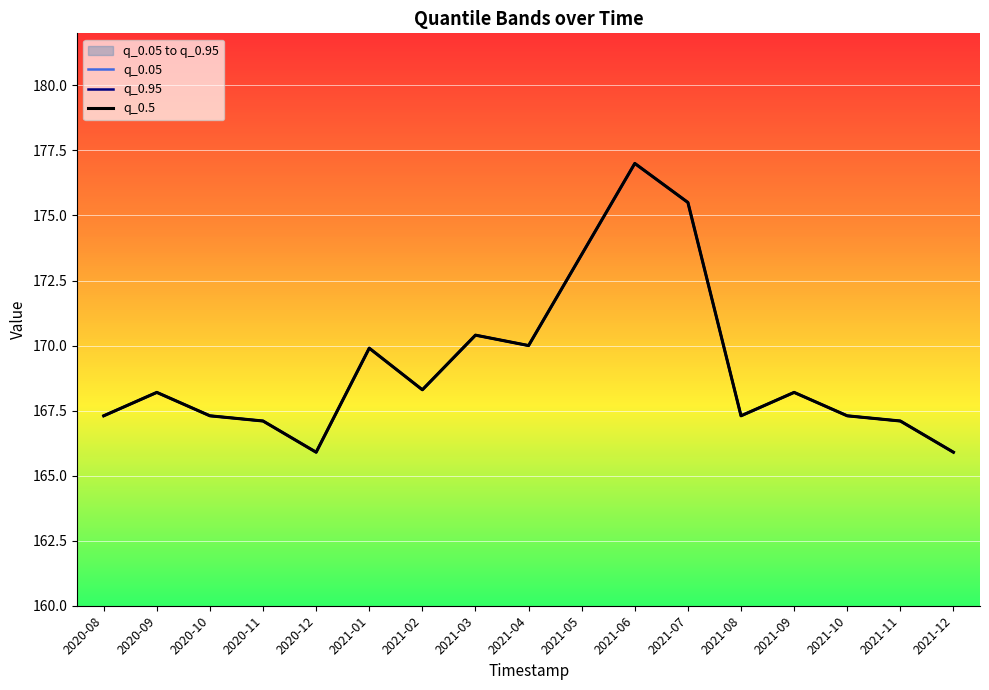

What is the difference between the second highest and second lowest values in the q_0.5 series?

9.6